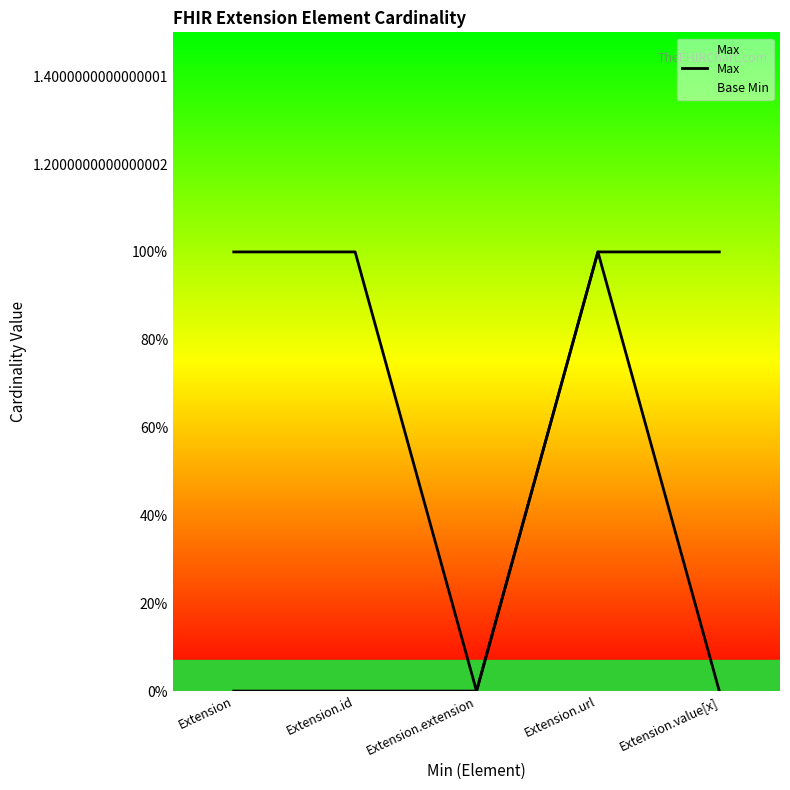

At which category does the chart reach its peak across all series?

Extension